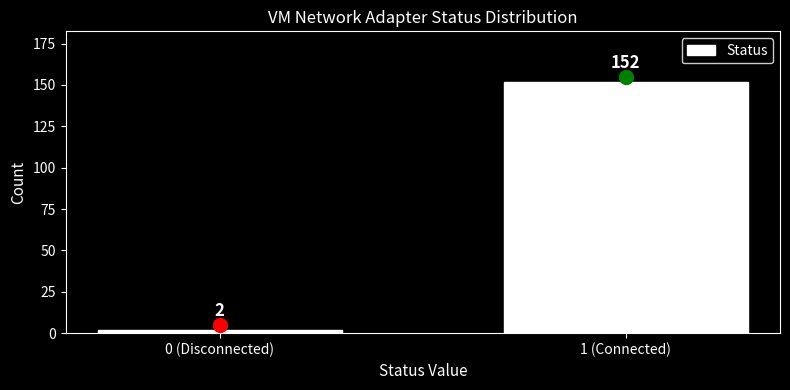

Reading right to left, what are all the values shown in this chart?

152	2